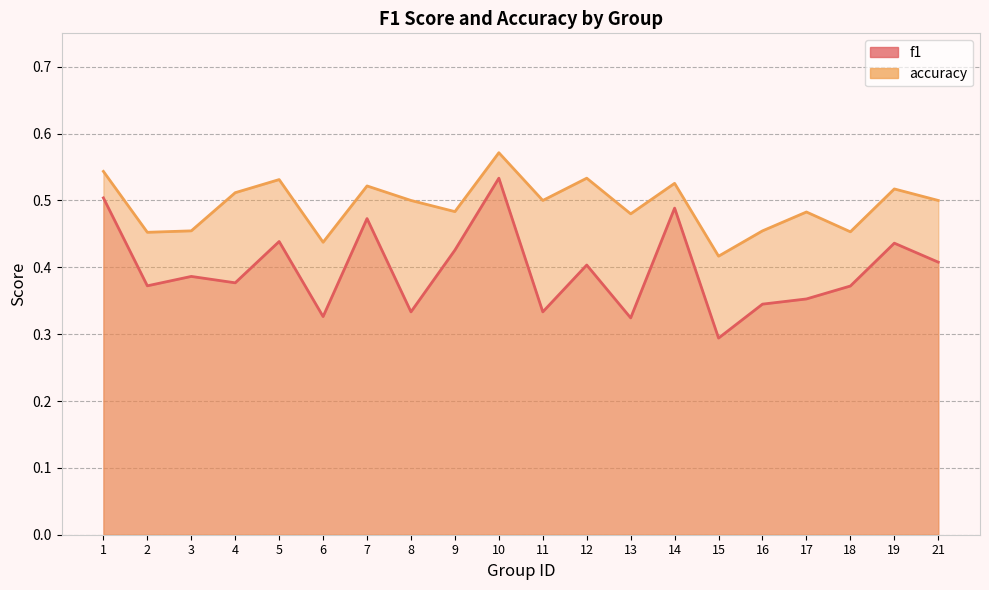

True or false: f1 and accuracy cross at least once.

False